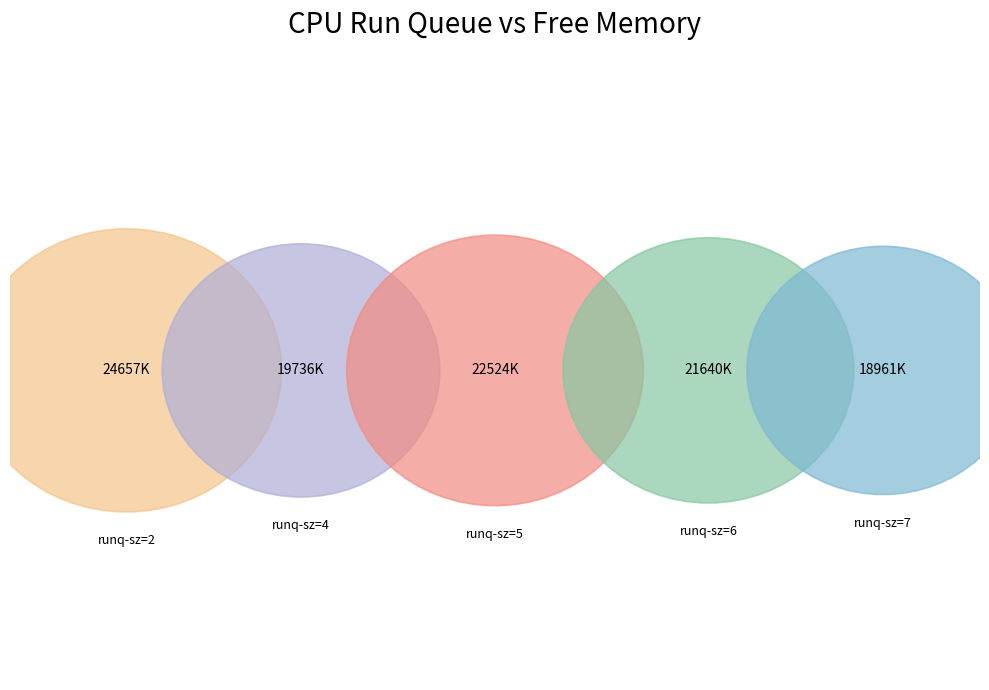

Which category has the smallest portion of the pie?

runq-sz_7